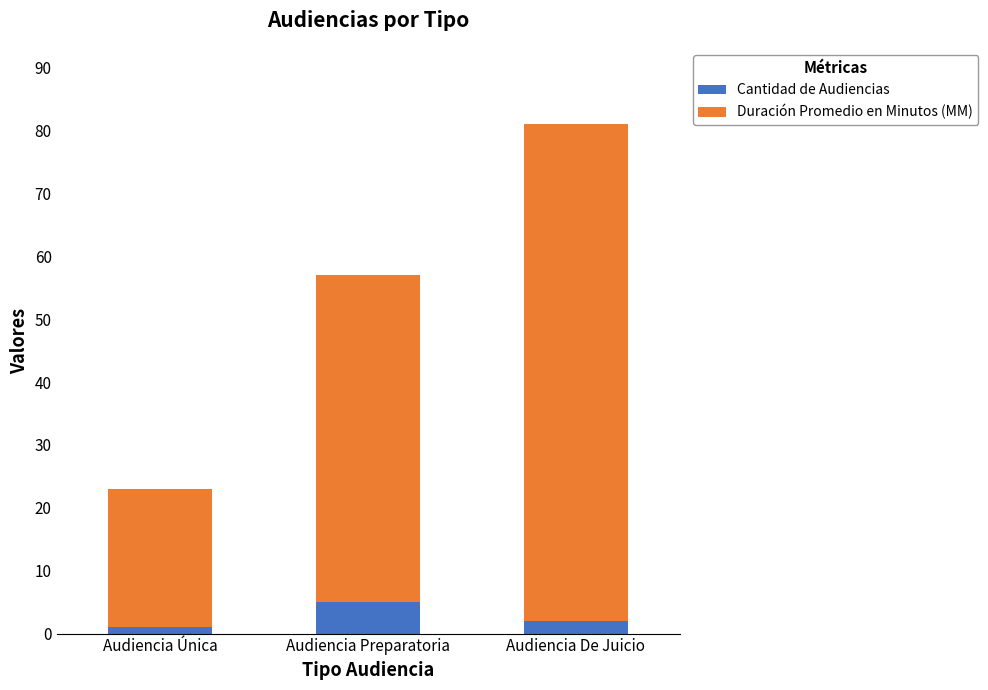

What is the average value of the Cantidad de Audiencias series?

3